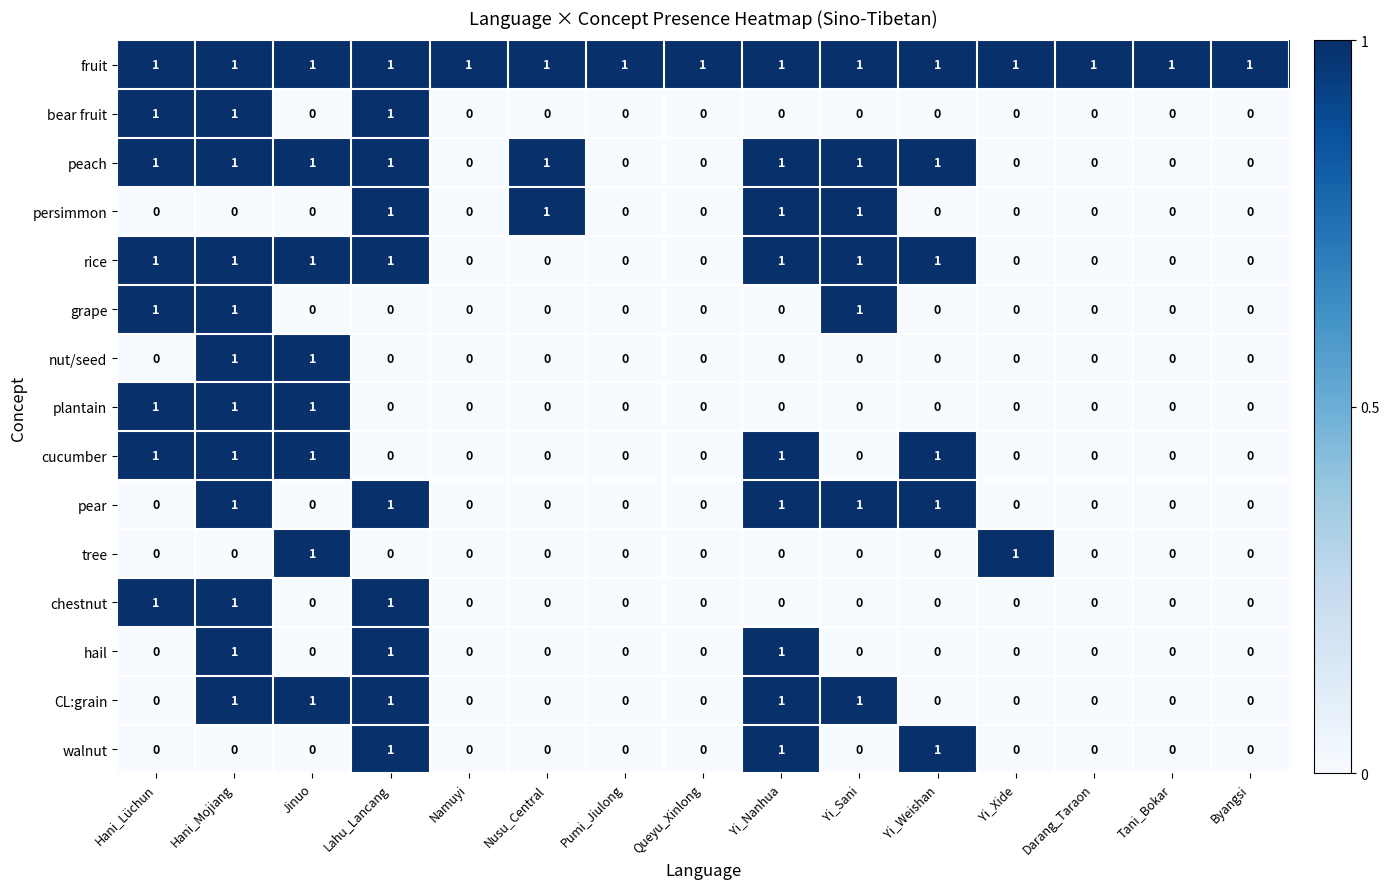

Count the nut/seed values in the range 0 to 1.

15